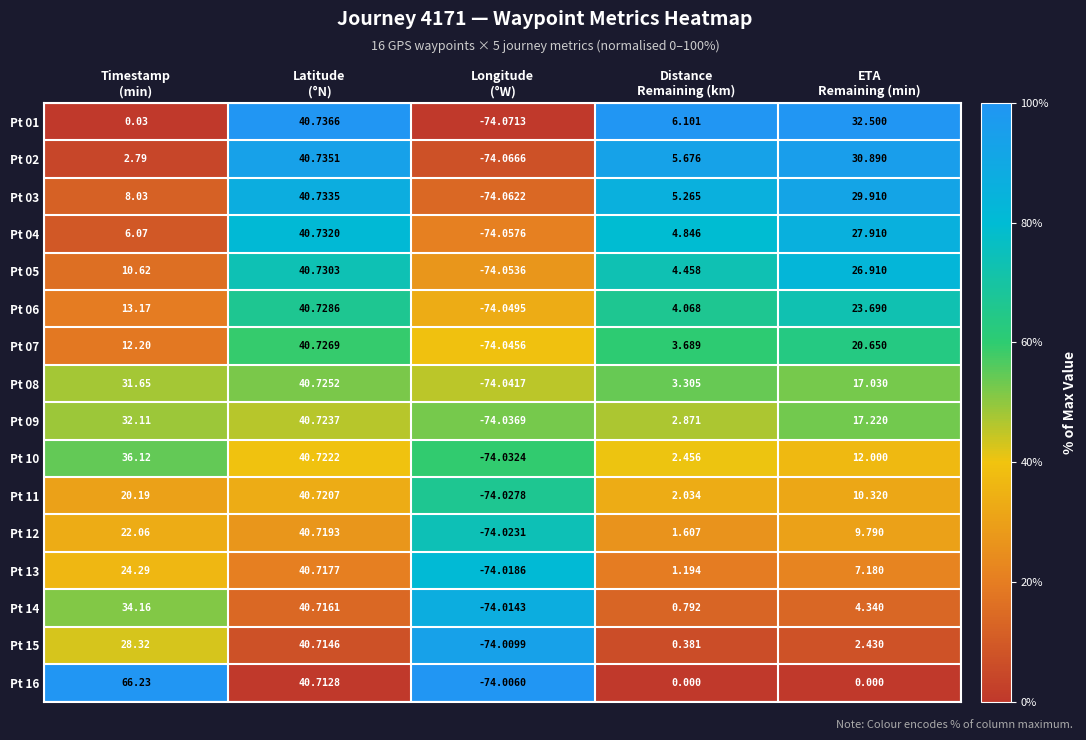

List the series in order of their peak value, lowest first.

Pt 15, Pt 14, Pt 13, Pt 12, Pt 11, Pt 10, Pt 09, Pt 08, Pt 07, Pt 06, Pt 05, Pt 04, Pt 03, Pt 02, Pt 01, Pt 16